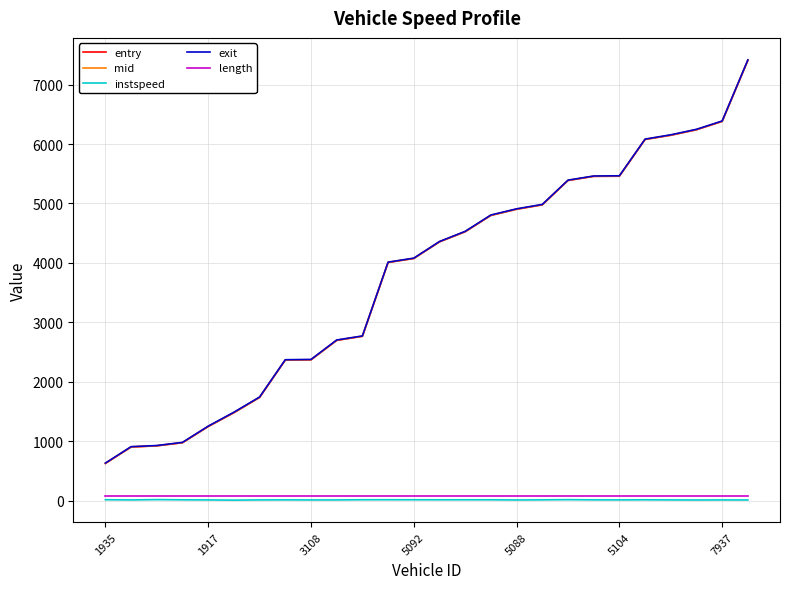

What is the maximum value shown in the chart?

7415.3